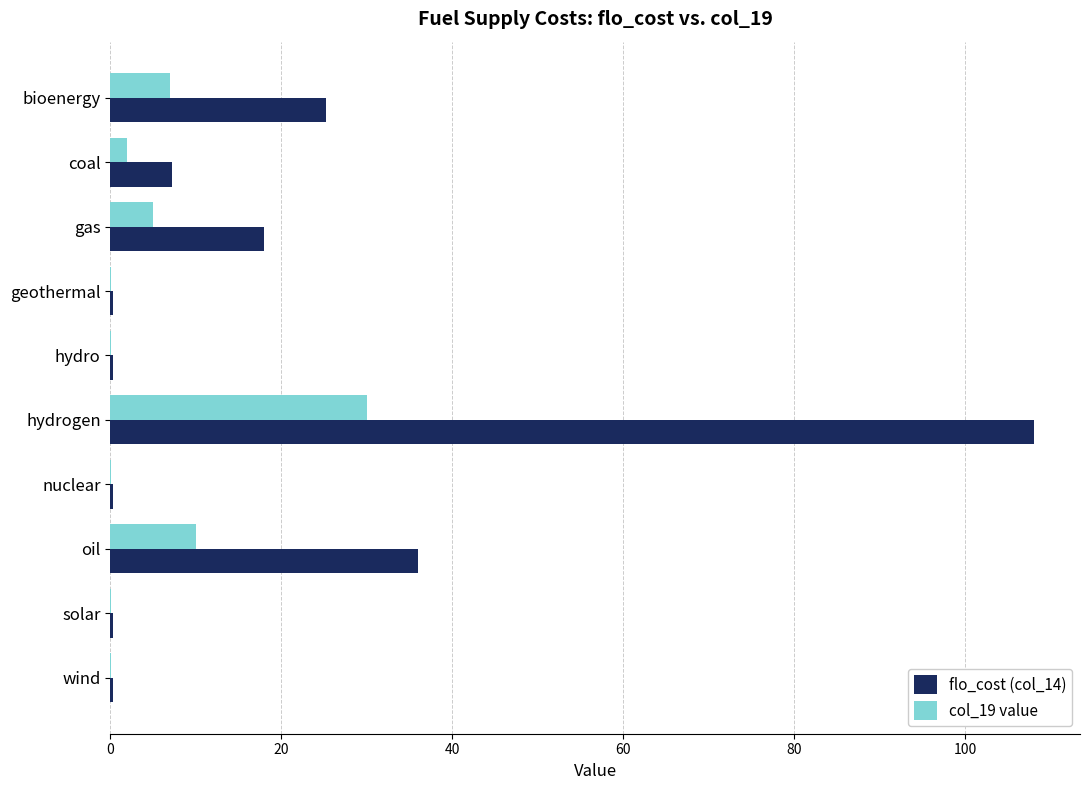

At which category is the sum across all series the highest?

hydrogen